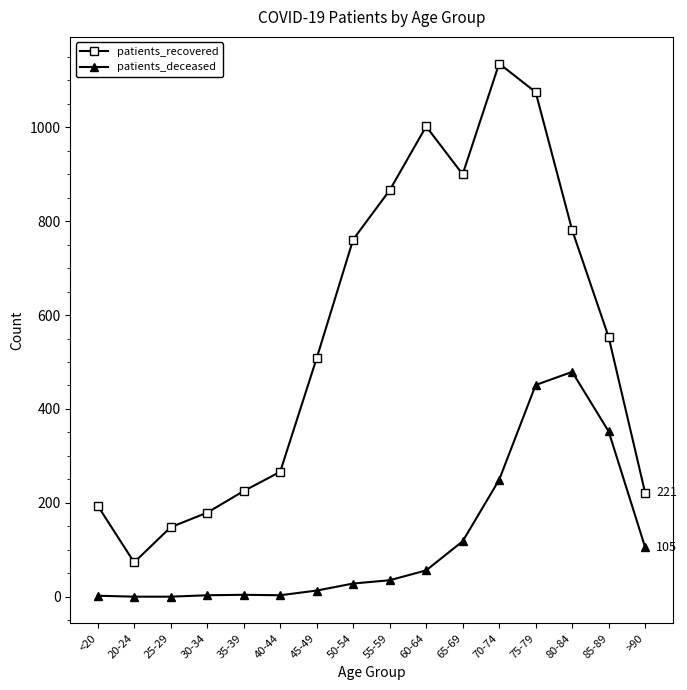

What position from the right is 30-34?

13